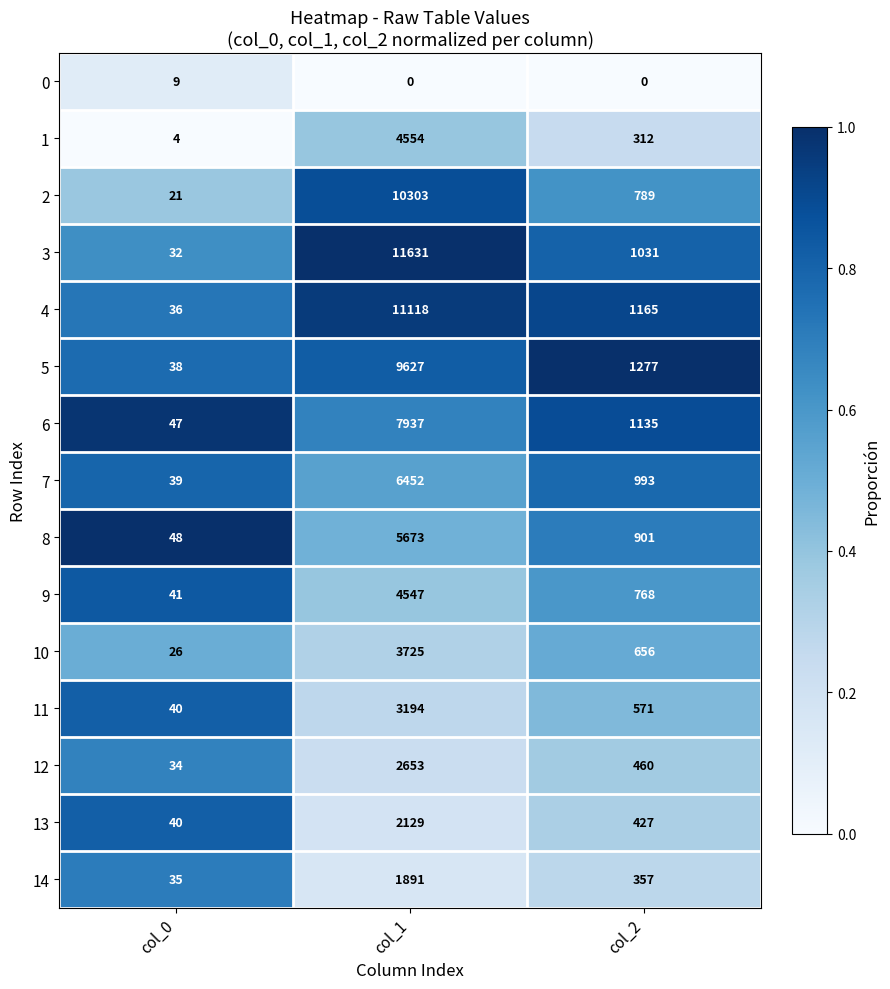

Count the 0 values in the range 0 to 9.

3